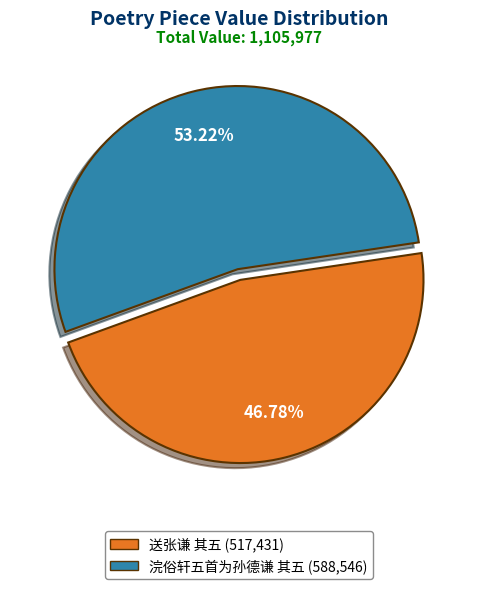

What percentage is the 浣俗轩五首为孙德谦 其五 slice, to the nearest percent?

53%